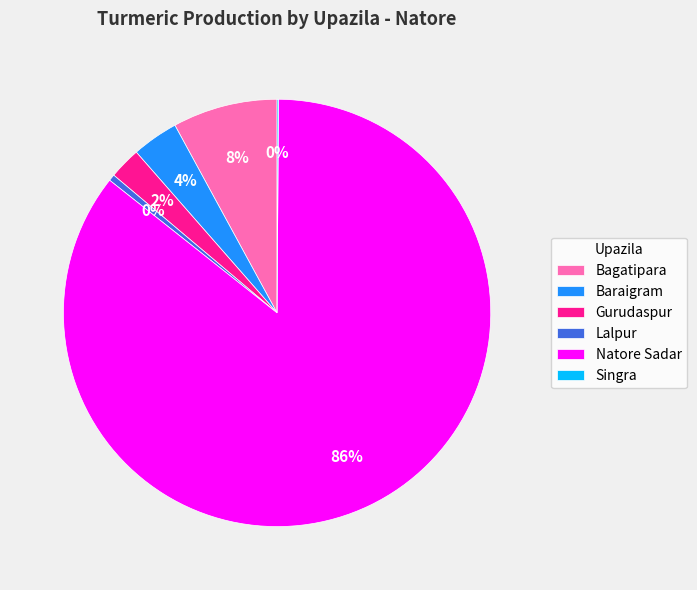

What is the majority slice?

Natore Sadar